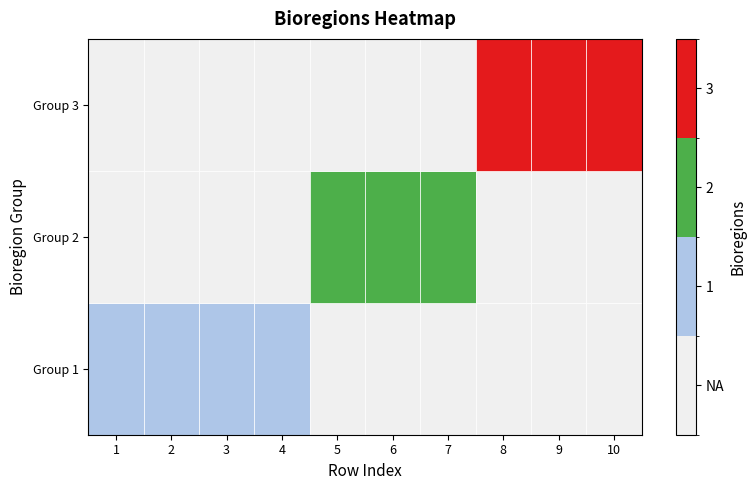

At which category is the sum across all series the highest?

8